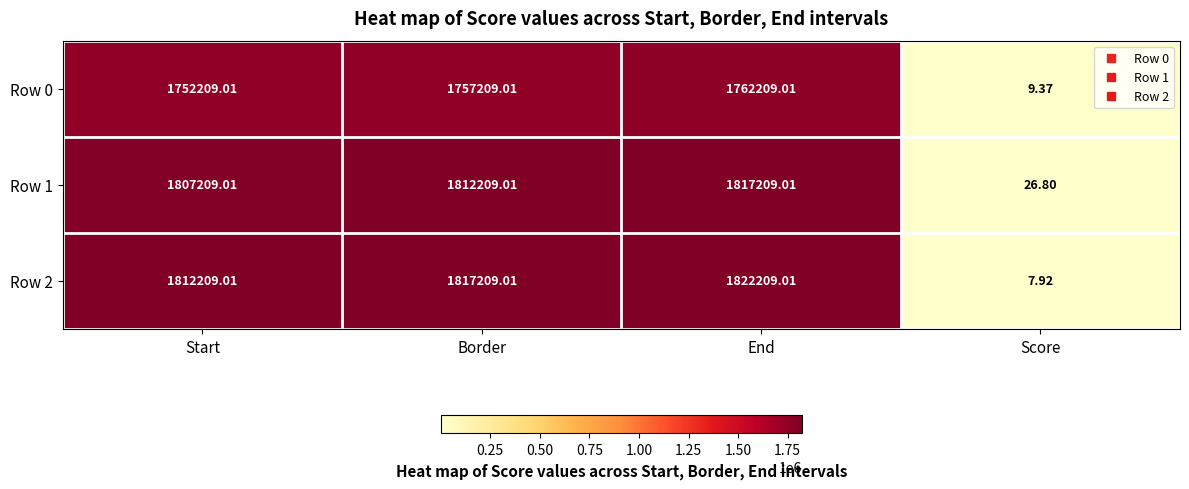

How many data points in Row 2 are less than 1817209?

2